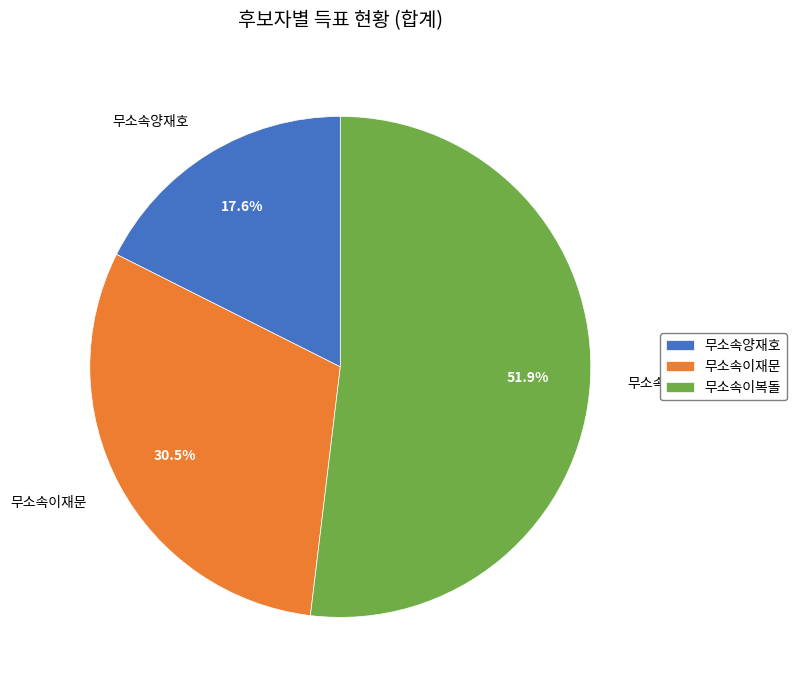

Does 무소속양재호 represent more than half of the total?

No